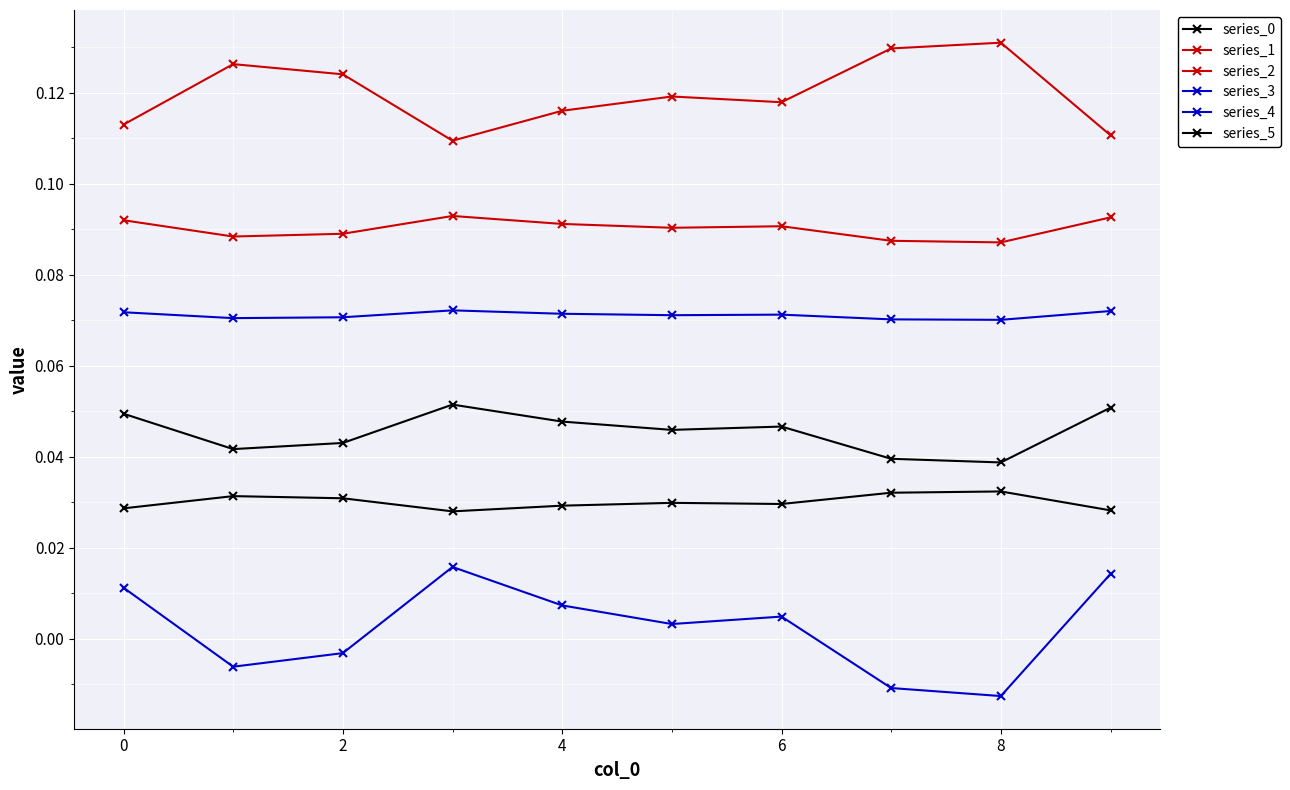

Is this an area chart (filled region under the line)?

No